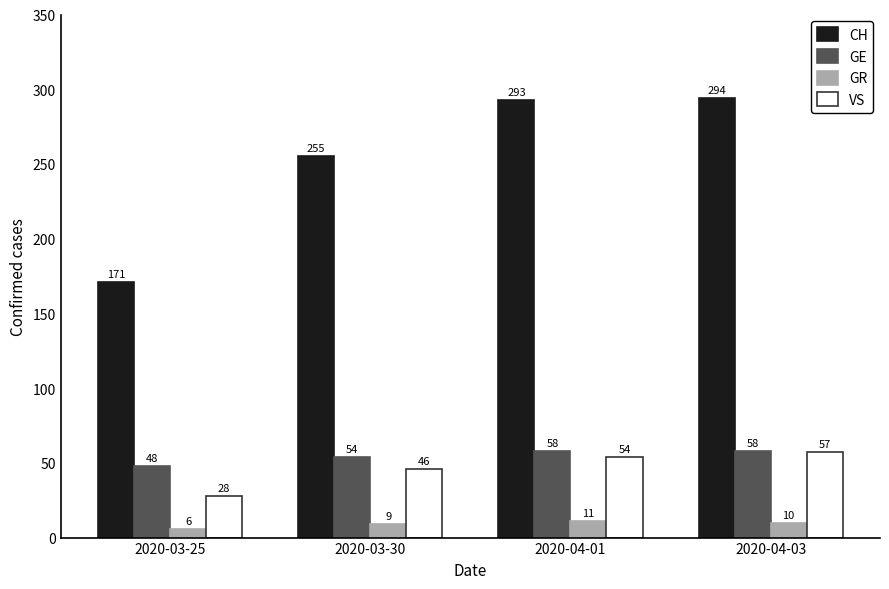

What is the difference between the maximum and minimum values in the GE series?

10